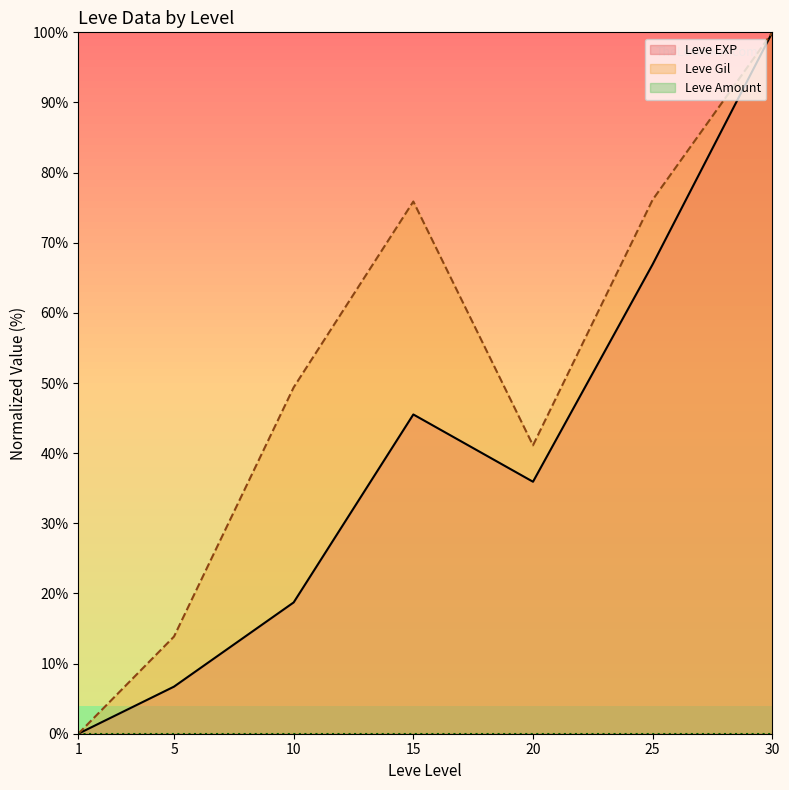

At which label does Leve EXP first exceed 35?

15